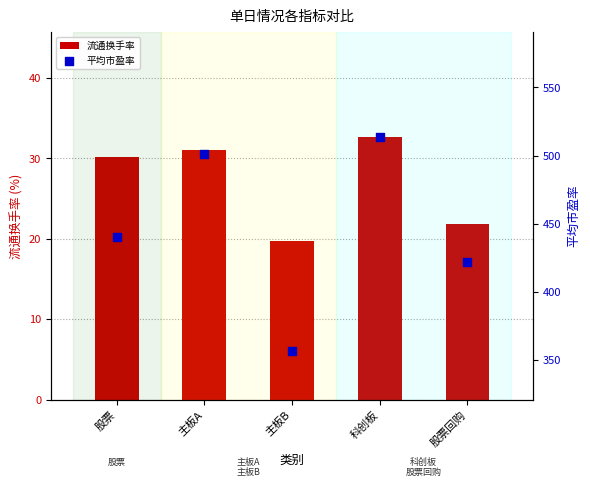

Is the value of 流通换手率 at 科创板 greater than the value of 平均市盈率 at 股票回购?

No